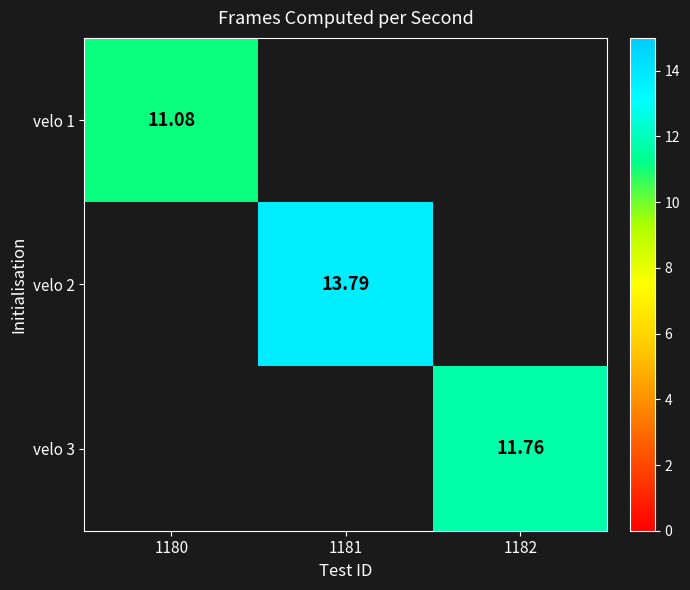

Rank the categories by velo 1 value from lowest to highest.

1180, 1181, 1182